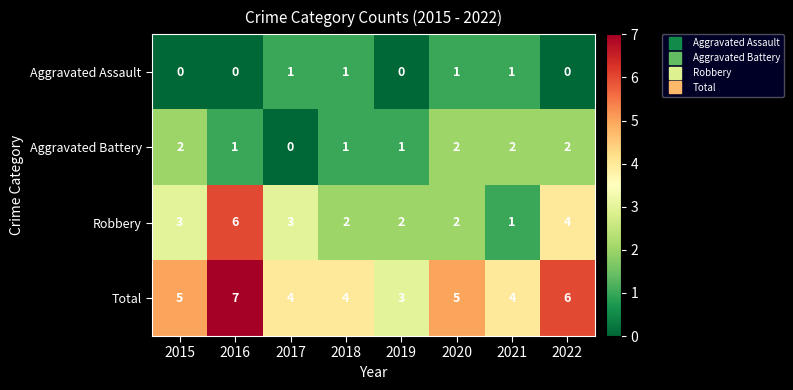

List the series in order of their overall mean, highest first.

Total, Robbery, Aggravated Battery, Aggravated Assault